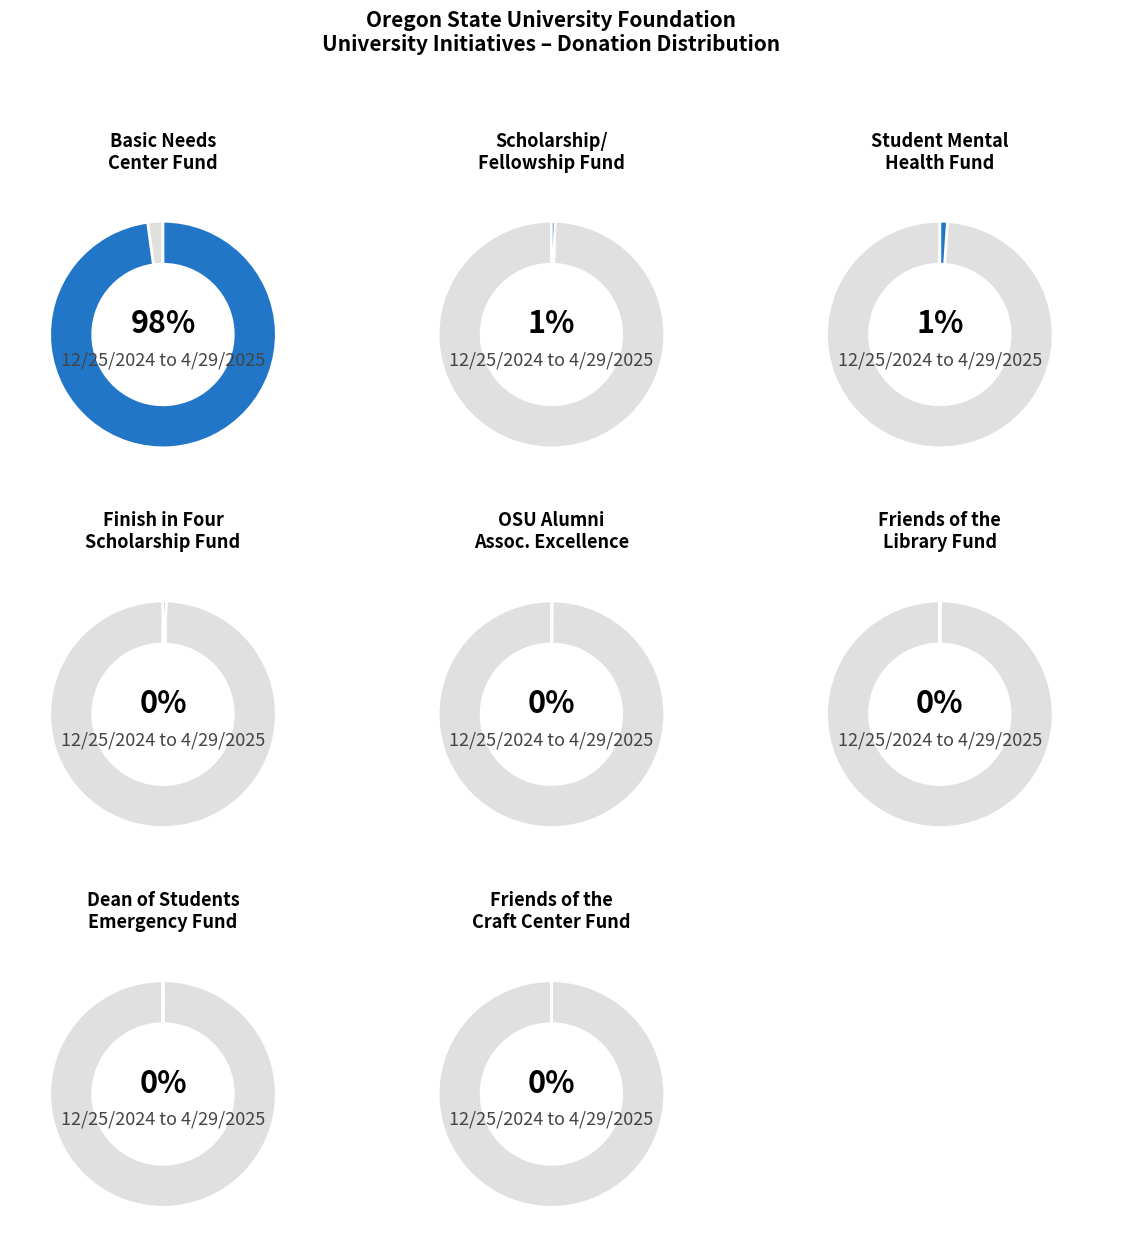

How much of the chart is everything except Basic Needs Center Fund?

2.2%